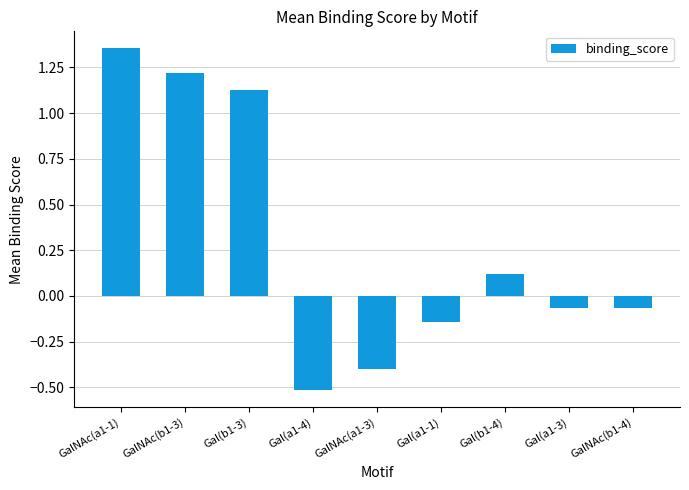

How many distinct data groups are displayed?

1